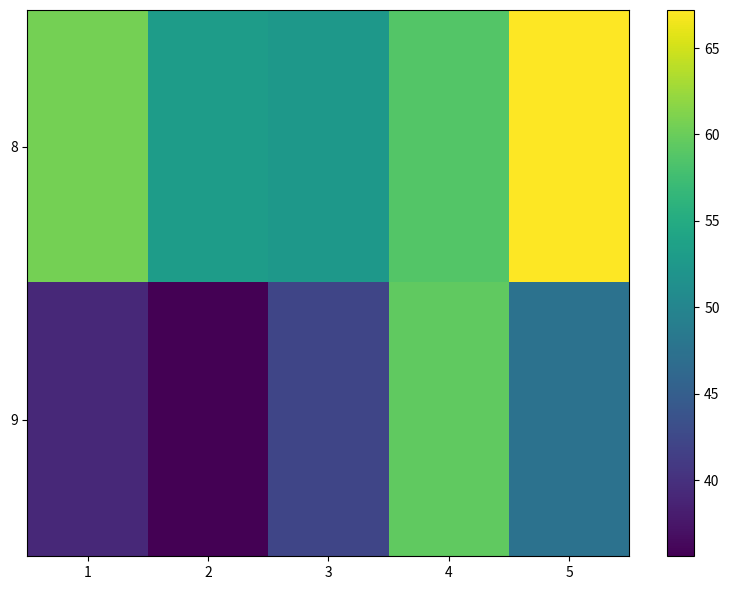

Reading left to right, list all the values displayed in this chart.

8: 1=60.6	2=53.1	3=52.5	4=58.8	5=67.2
9: 1=39.2	2=35.6	3=42.2	4=59.5	5=47.5